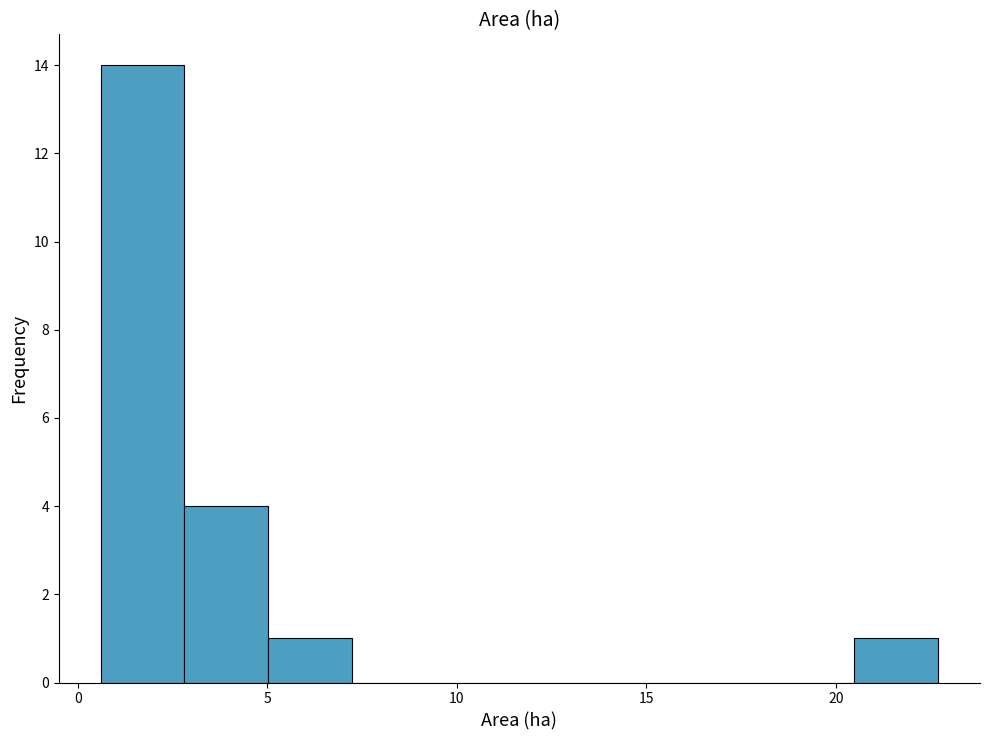

Which range on the x-axis has the tallest bar?

0.5 to 3.0